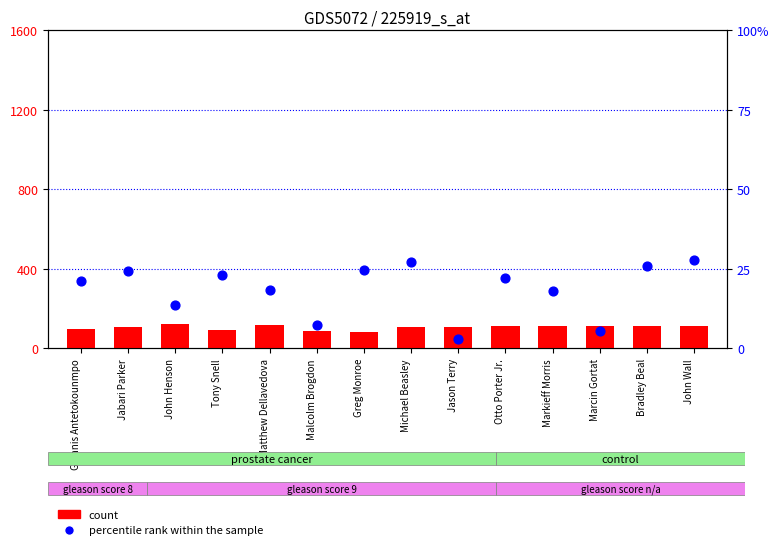

Which series has the largest total across all categories?

count